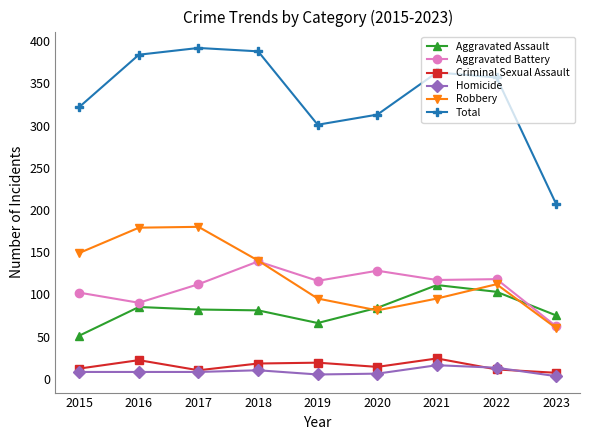

Which series has the largest total across all categories?

Total